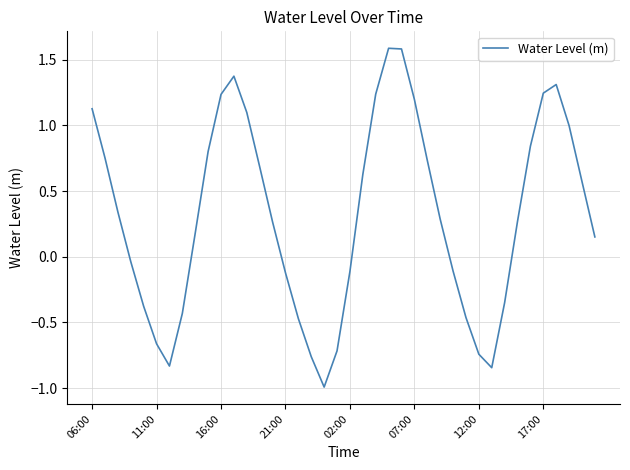

How many values are below zero?

16